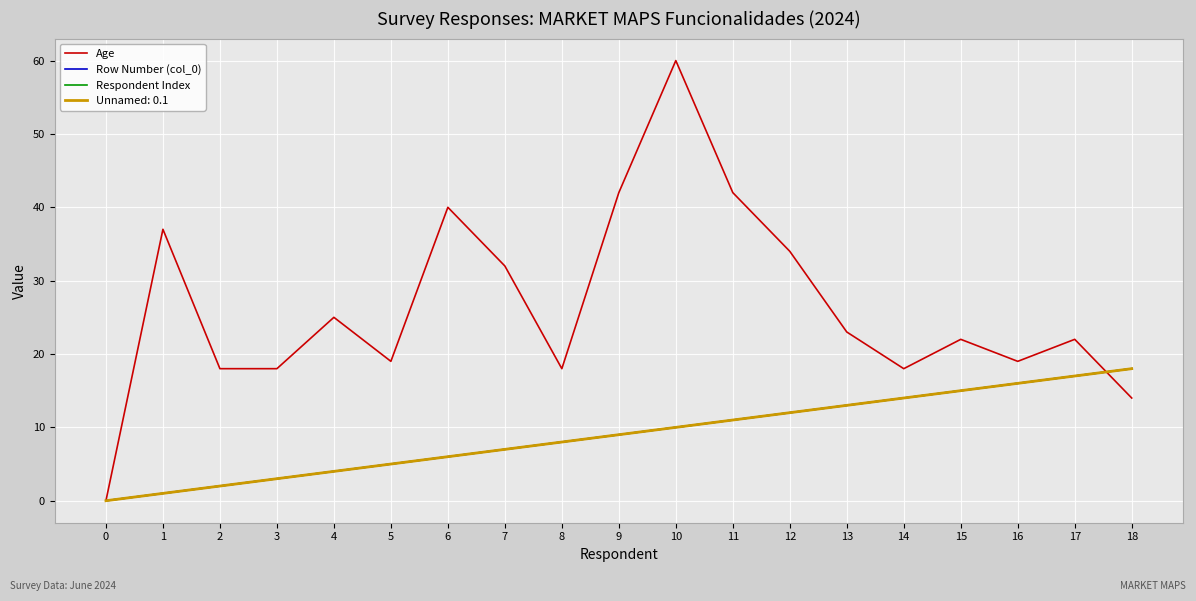

True or false: Row Number (col_0) and Respondent Index intersect in this chart.

False